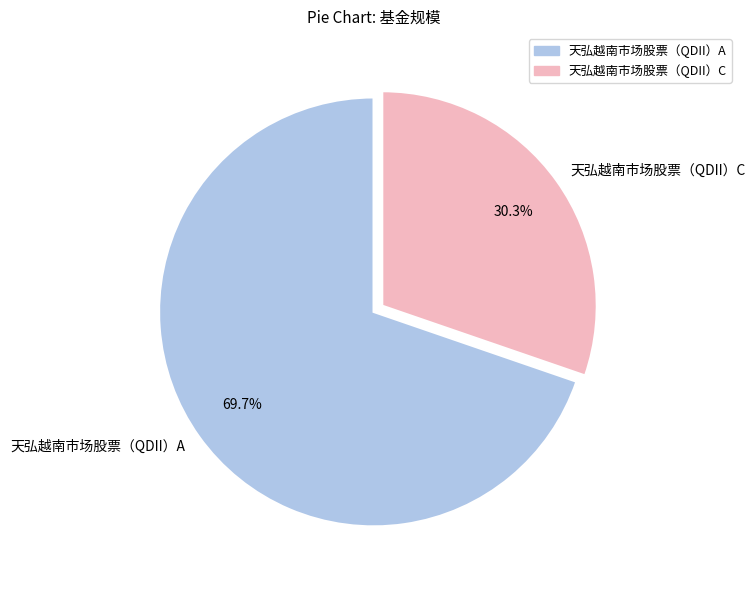

Is it true that 天弘越南市场股票（QDII）C is 38% of the pie?

False